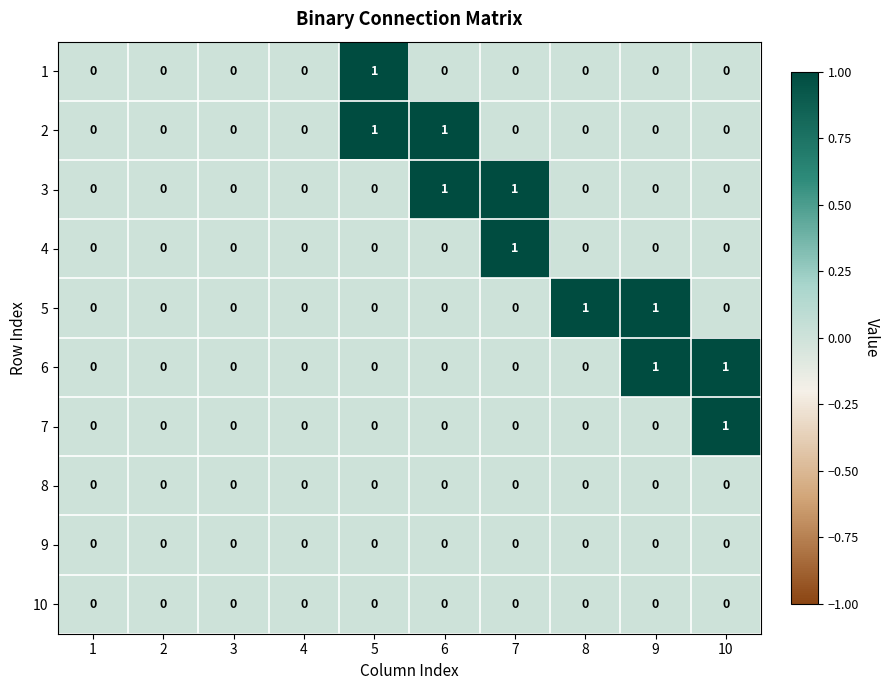

How many 3 values are between 0 and 1?

10